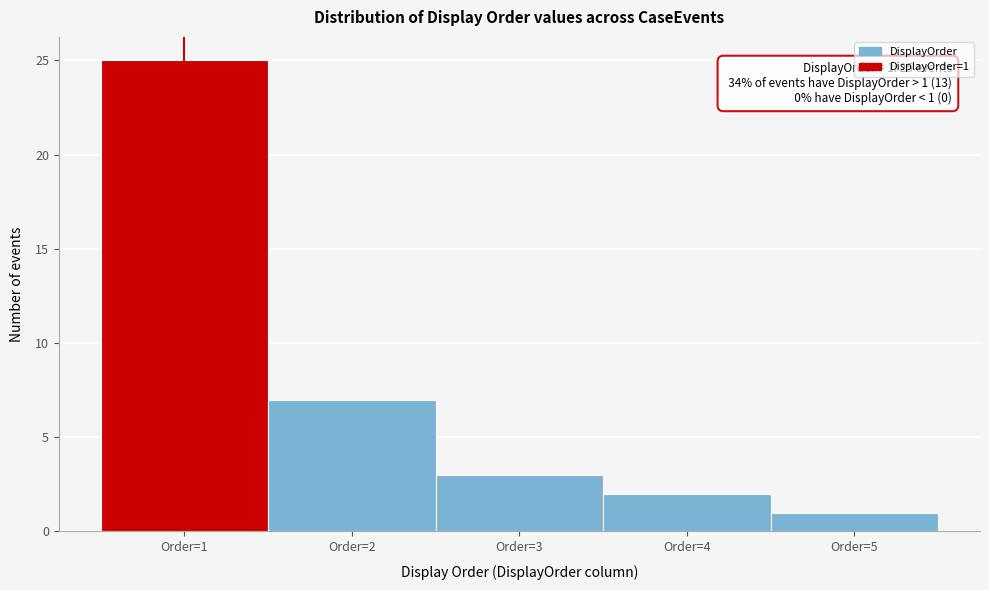

Which range on the x-axis has the tallest bar?

0.5 to 1.5